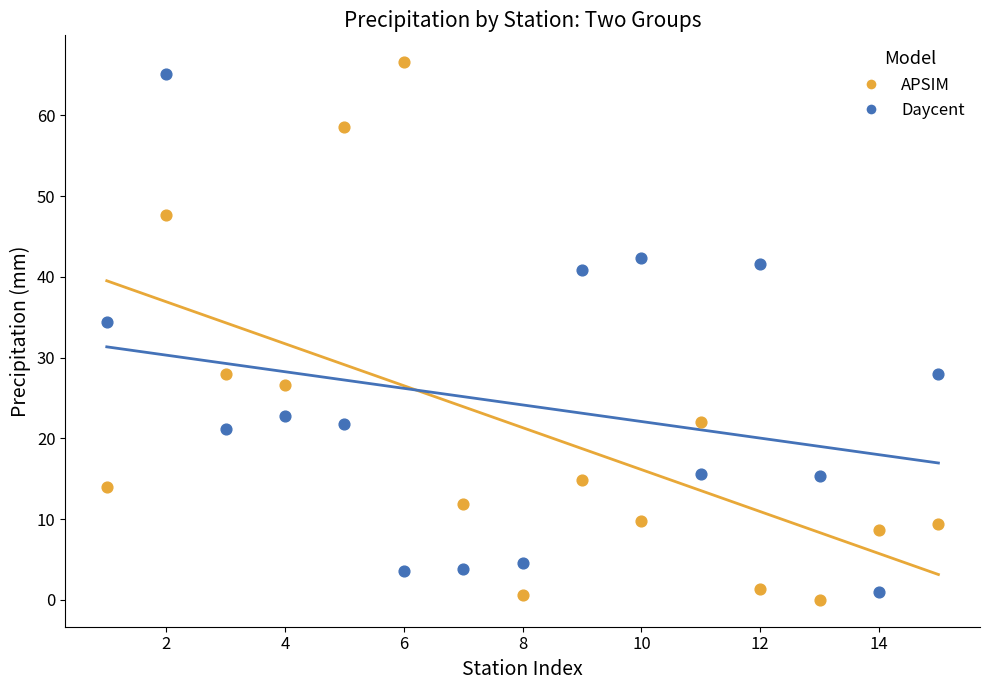

Which series contains the lowest Y value?

APSIM